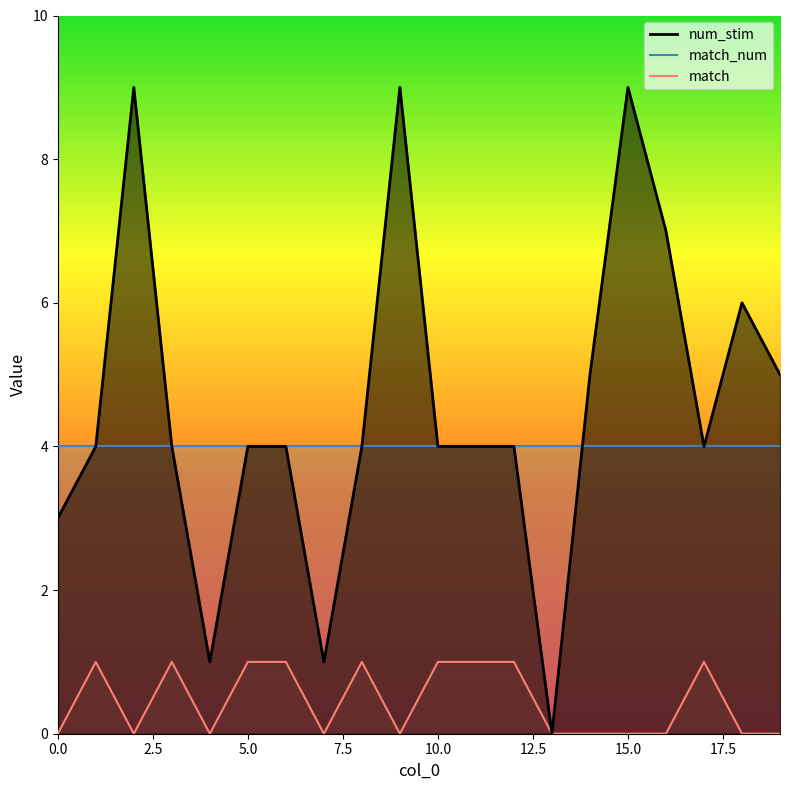

Which category has the highest value in the num_stim series?

2